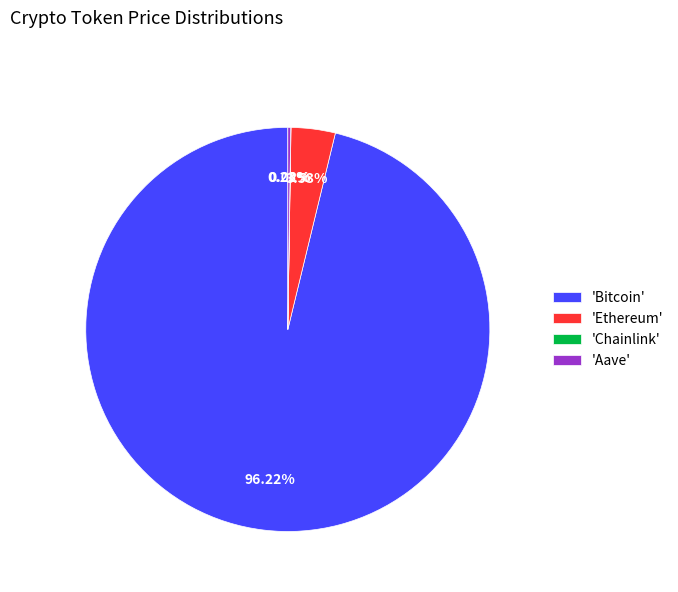

Which has a higher value, 'Ethereum' or 'Bitcoin'?

'Bitcoin'